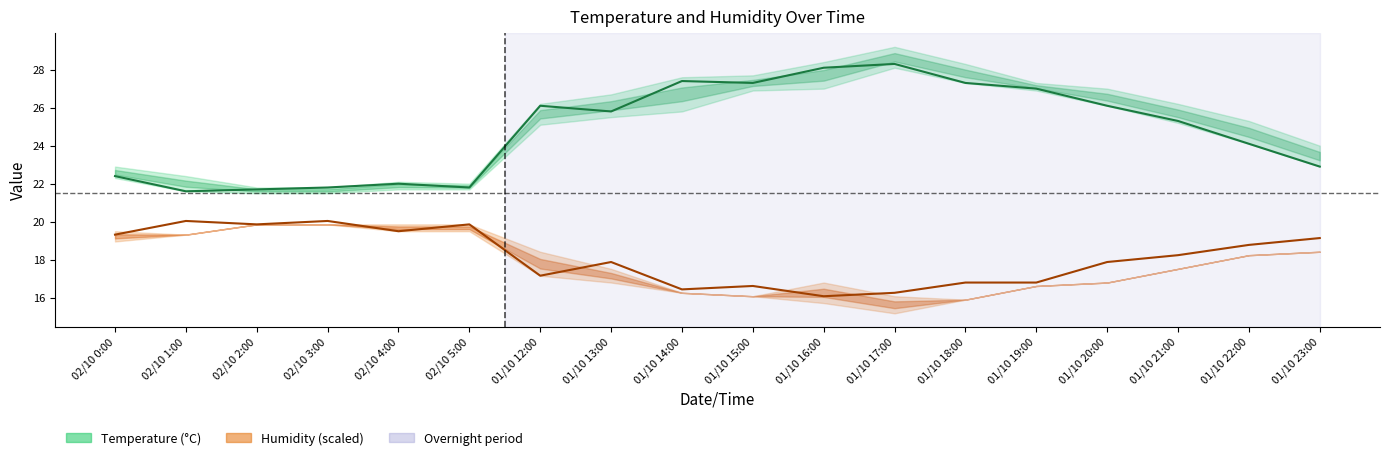

Which label corresponds to the smallest value in the chart?

01/10 16:00